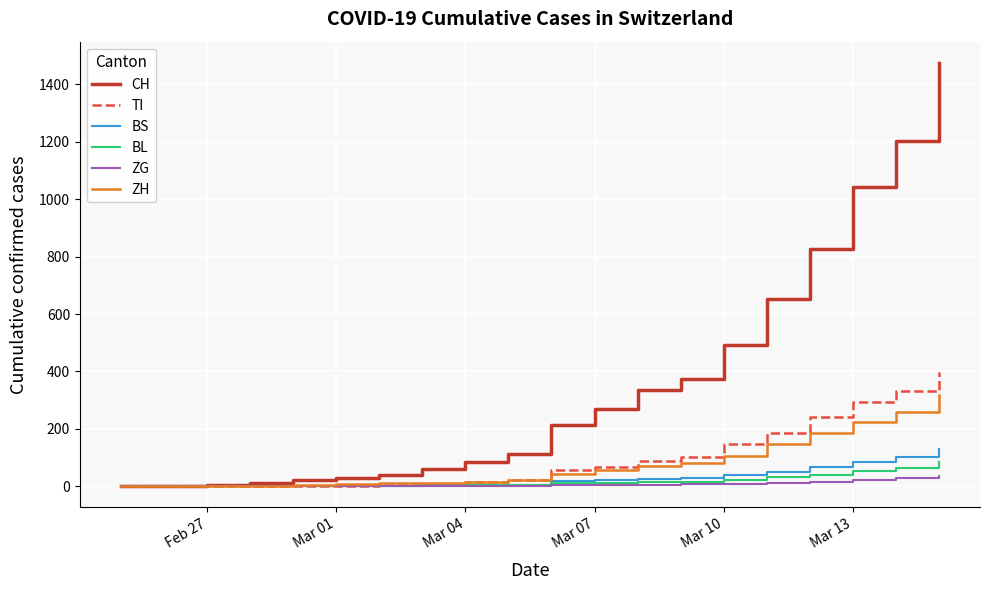

Which series has the largest range (max minus min)?

CH